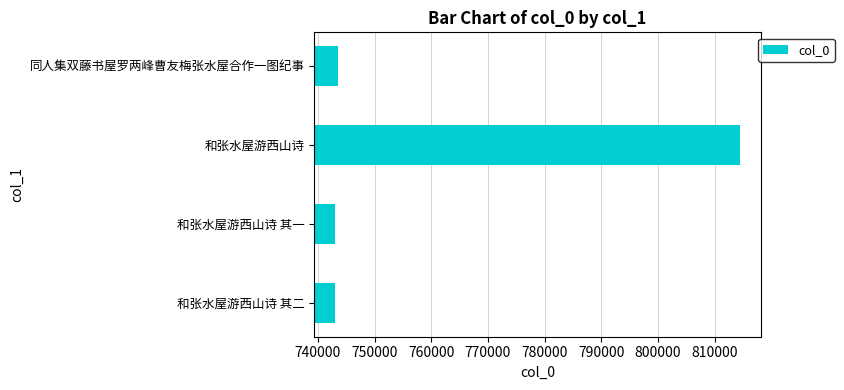

What is the average value?

760984